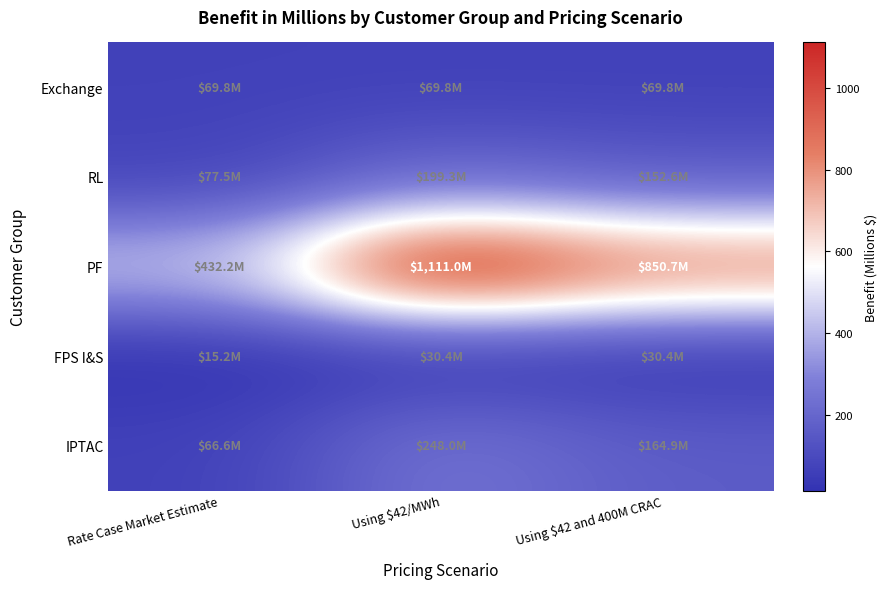

Rank the series by their maximum value, from highest to lowest.

PF, IPTAC, RL, Exchange, FPS I&S